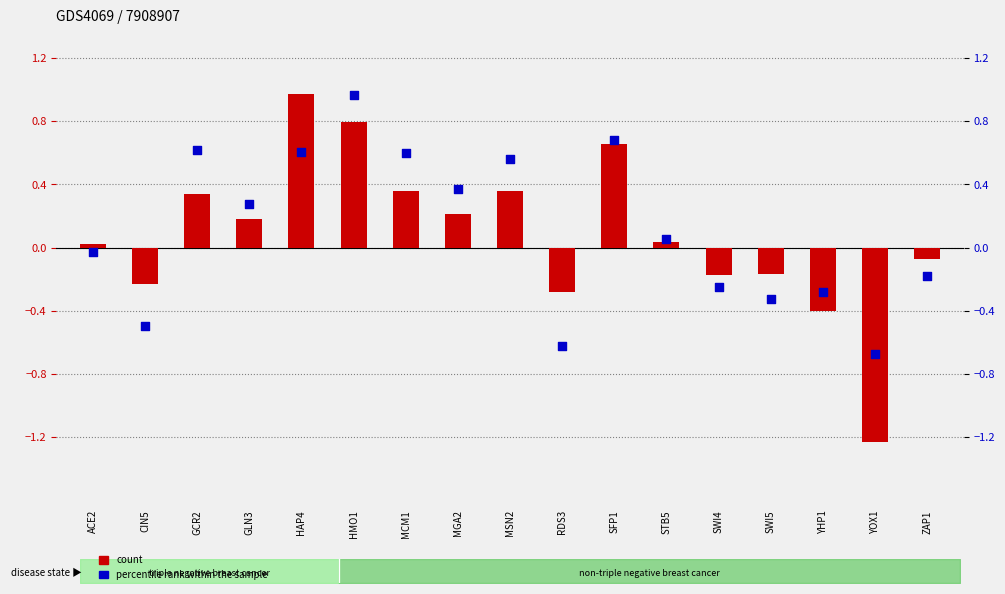

Which series contains the lowest Y value?

count